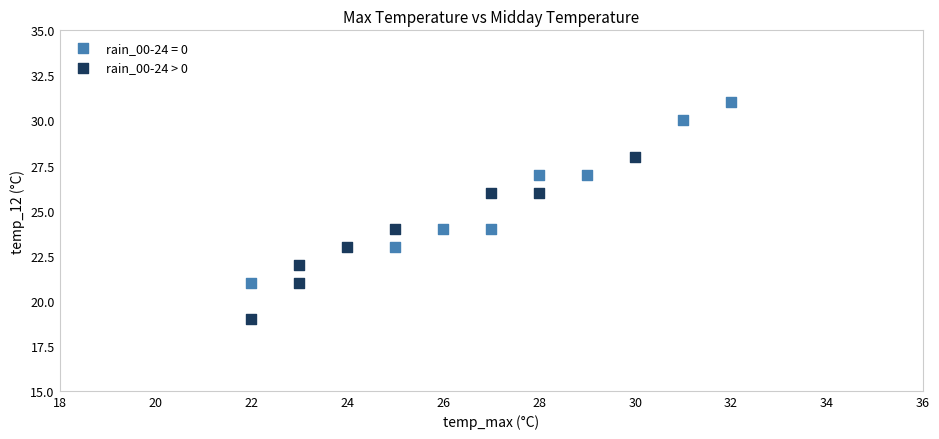

Which series reaches the maximum Y coordinate?

rain_00-24 = 0